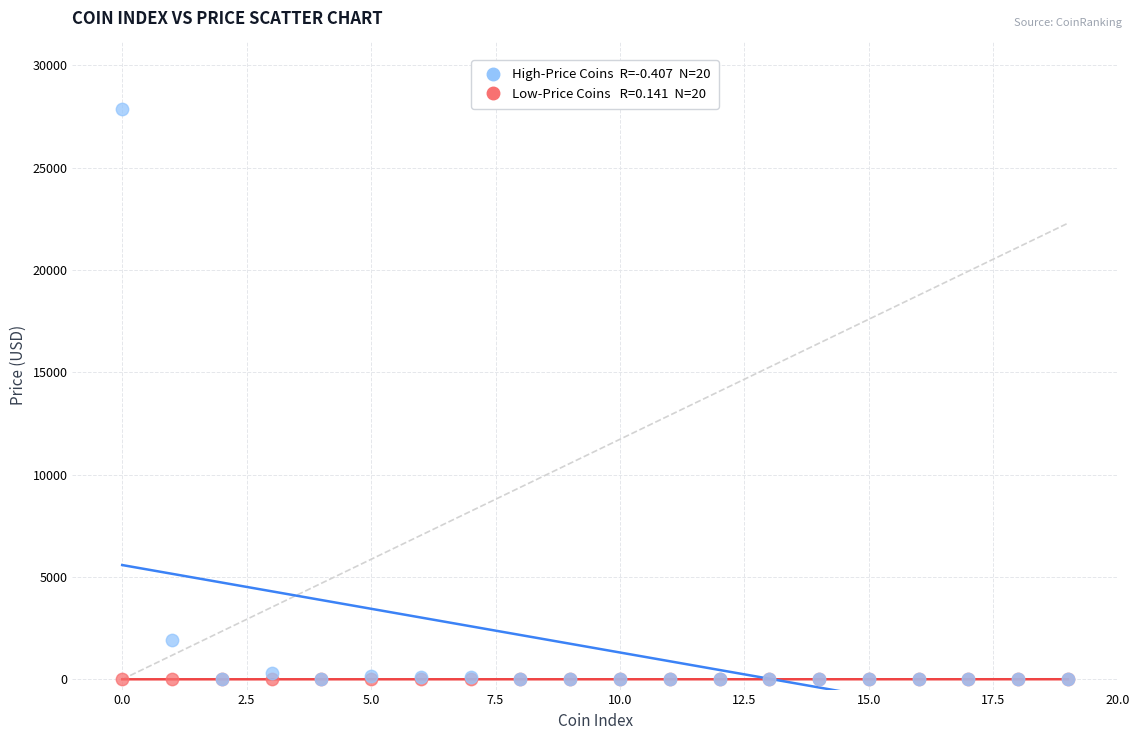

Across all series, what Y value is closest to 13933?

1907.2